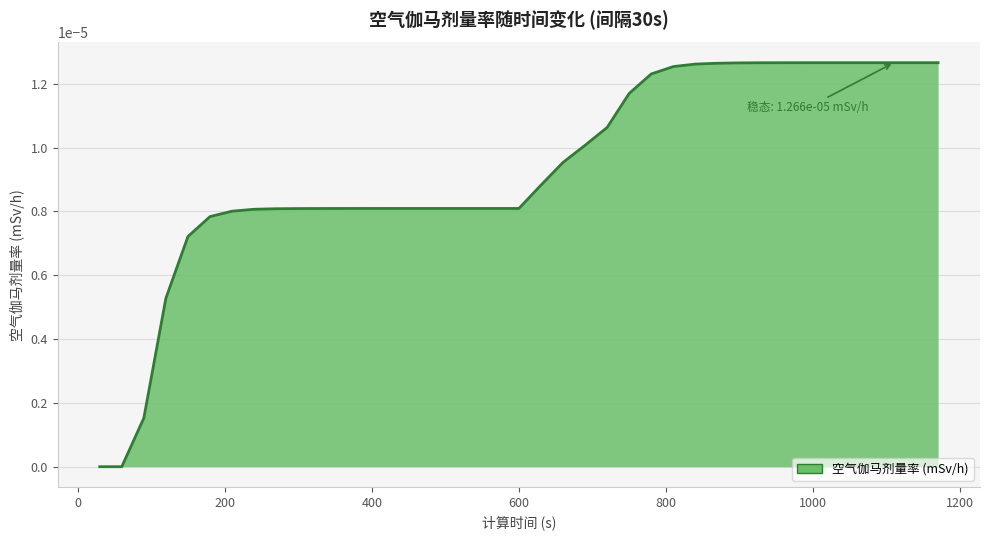

How many lines are shown in the chart?

1